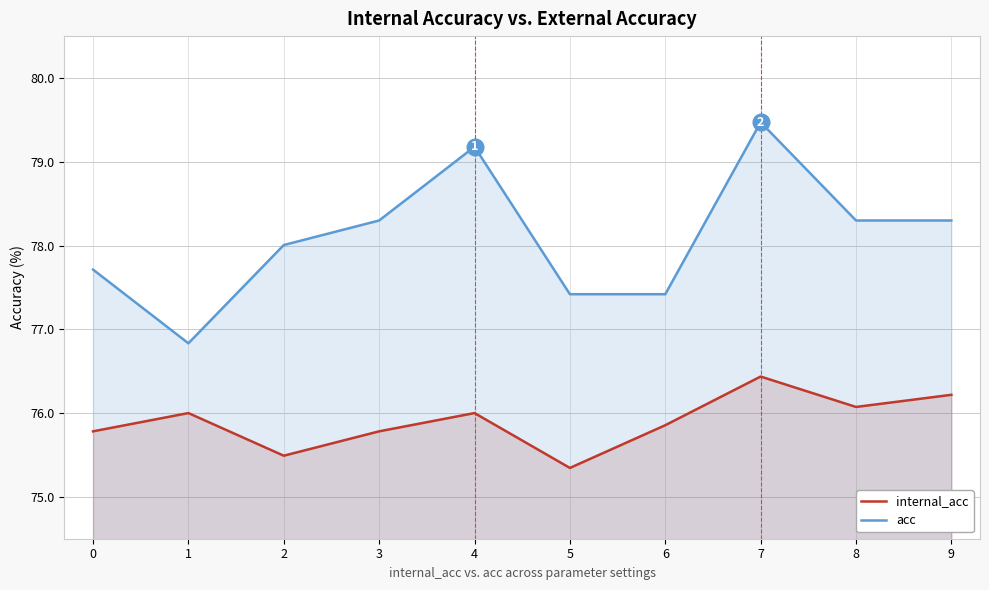

How many data points in internal_acc are above 76?

3